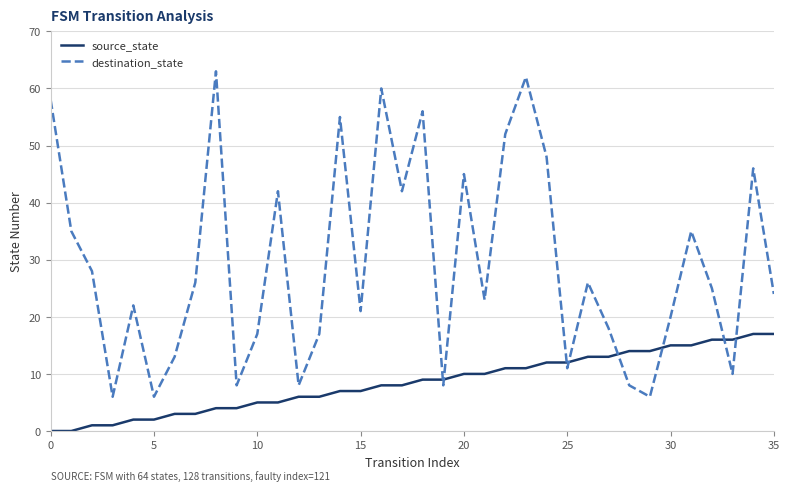

Which series has the largest total across all categories?

destination_state